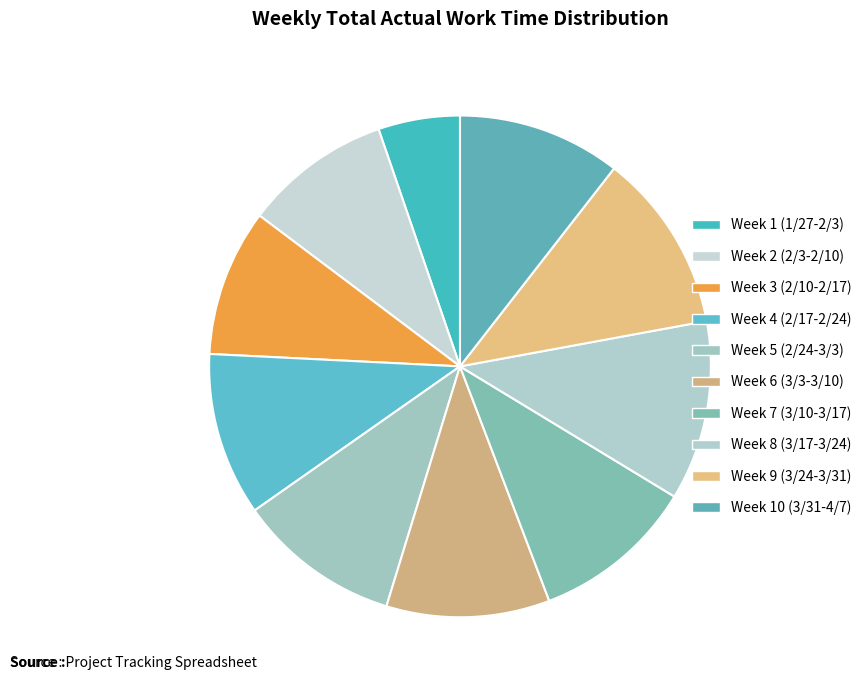

Does Week 6 (3/3-3/10) represent more than half of the total?

No